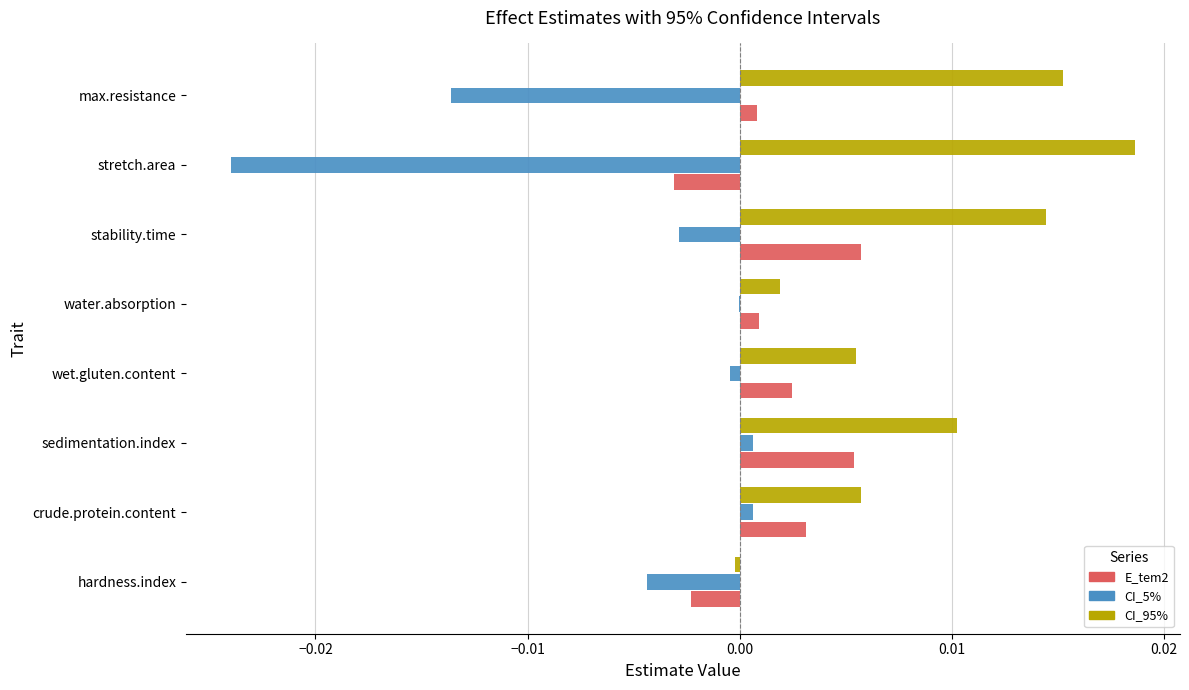

Is the value of CI_95% at sedimentation.index greater than the value of E_tem2 at sedimentation.index?

Yes